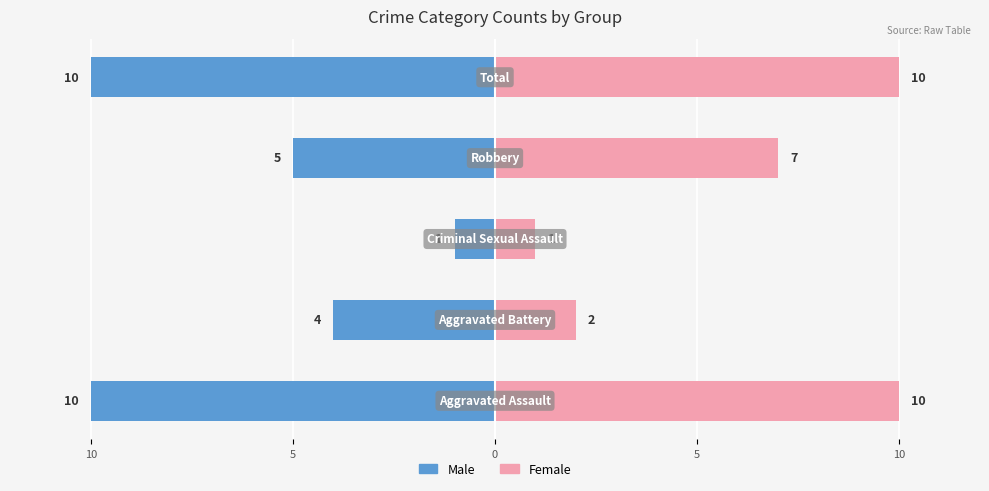

Reading right to left, extract all data points from this chart.

Male: 5=-10	0=-5	5=-1	10=-4	15=-10
Female: 5=10	0=7	5=1	10=2	15=10